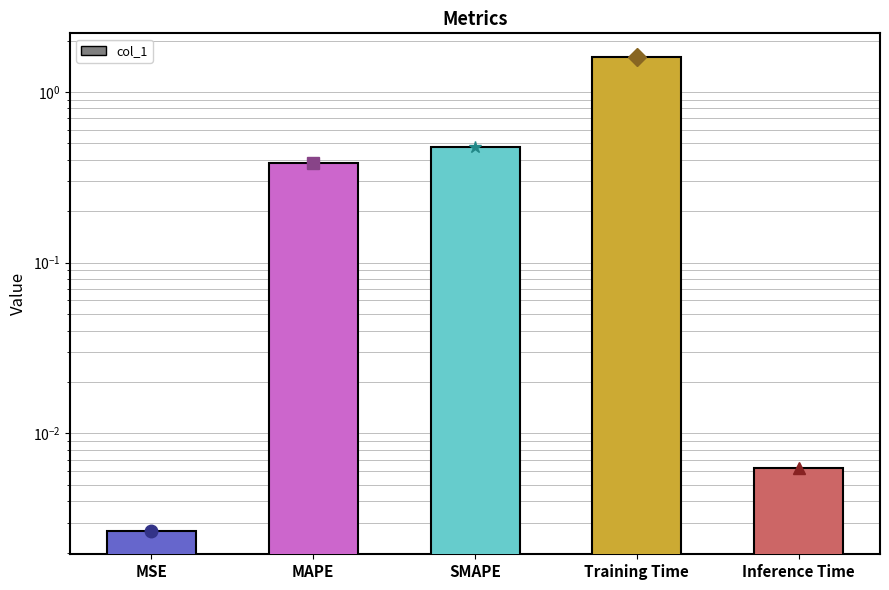

What is the value of the 3rd bar from the left?

0.5